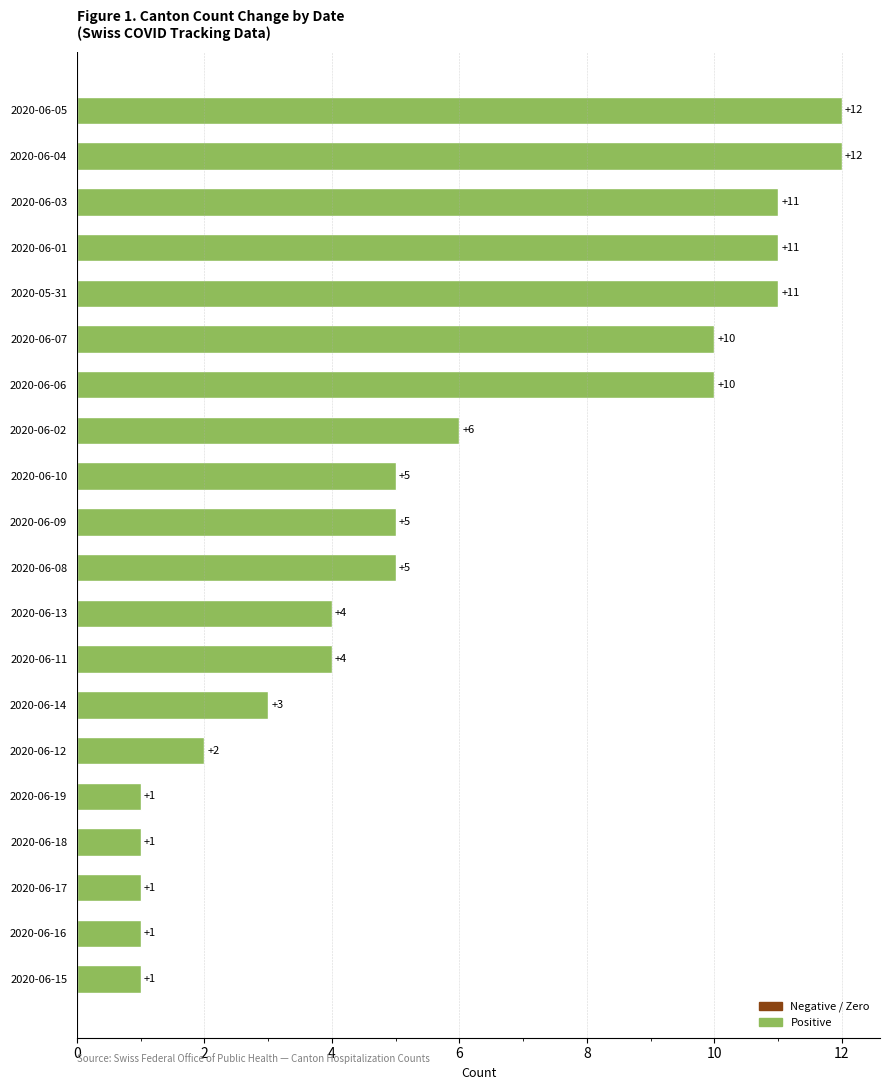

Are the bars horizontal?

Yes